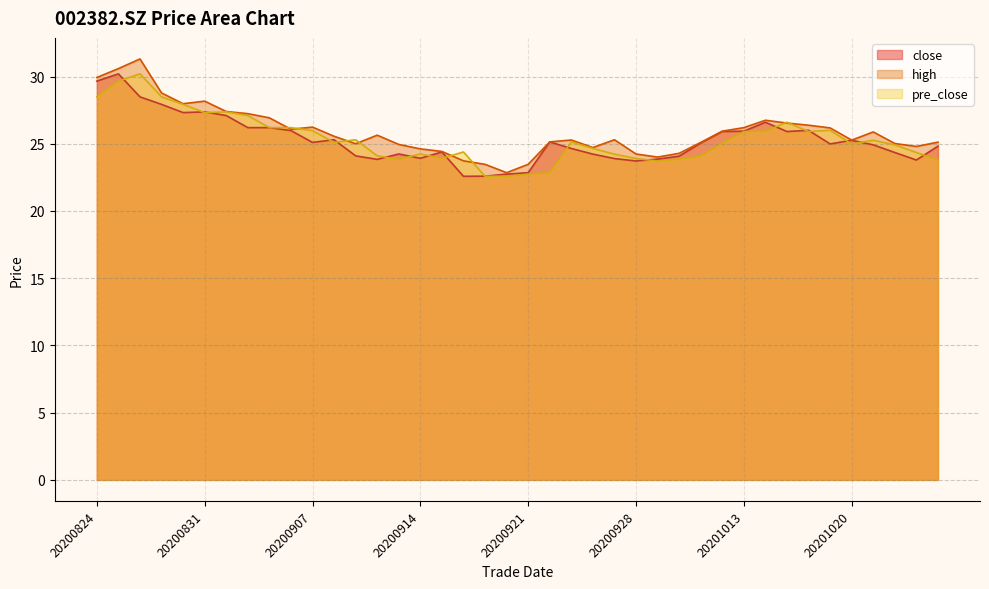

How many series are shown in this chart?

3